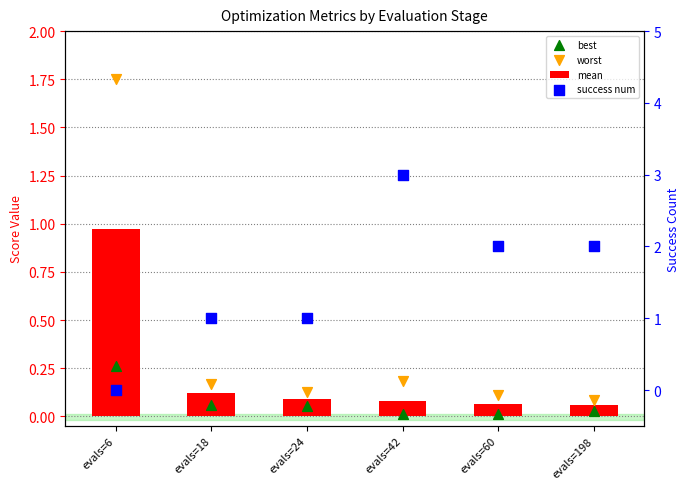

Which series contains the highest Y value?

success num